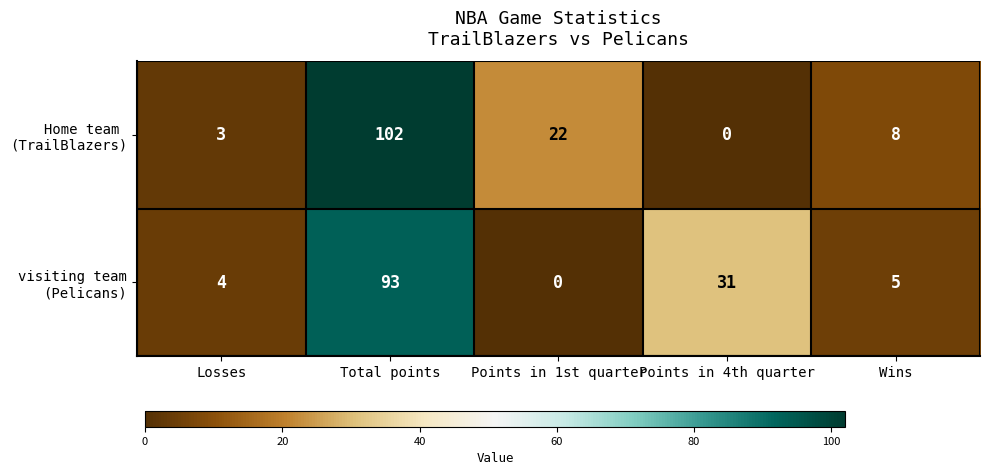

At which category is the sum across all series the highest?

Total points